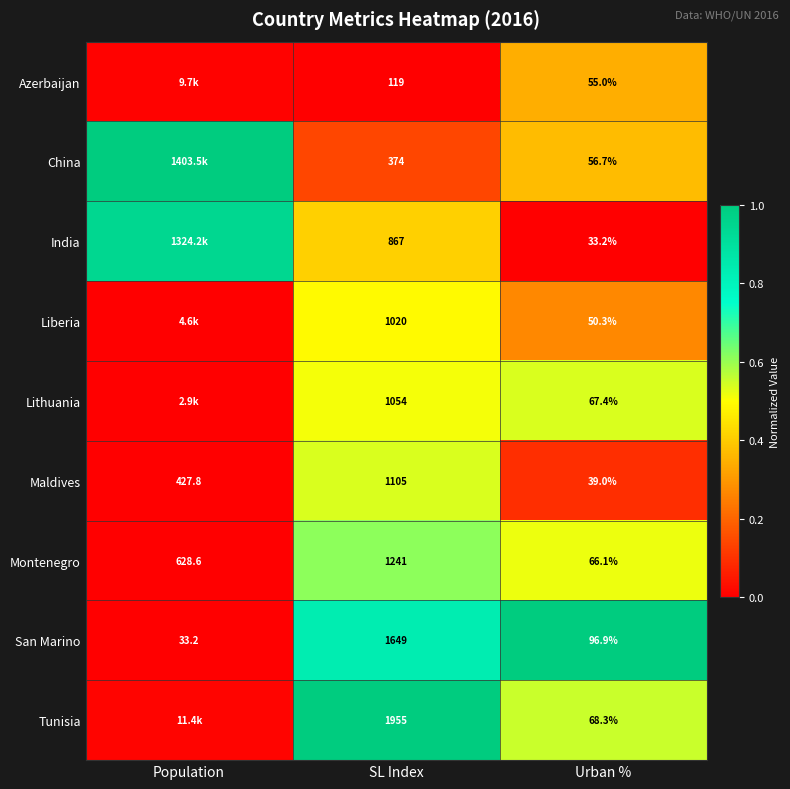

At which label is San Marino closest to 841?

Urban %